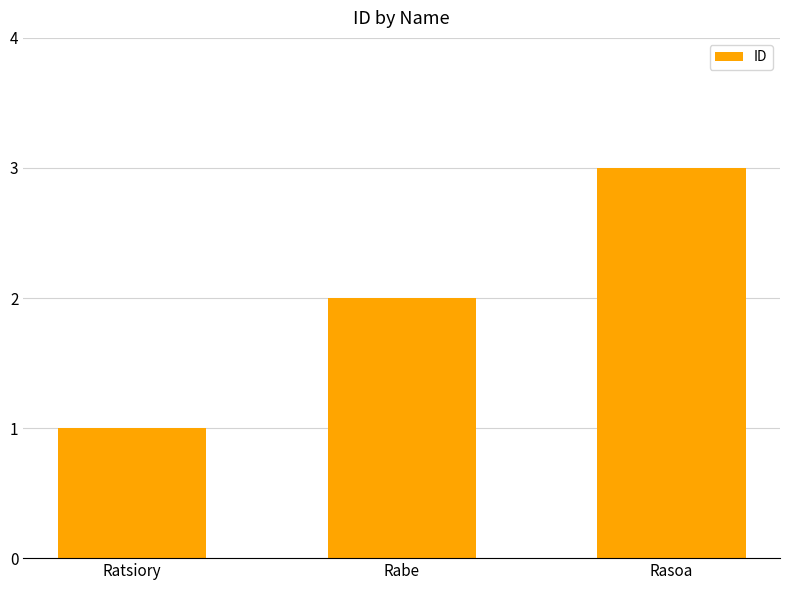

What is the smallest value displayed?

1